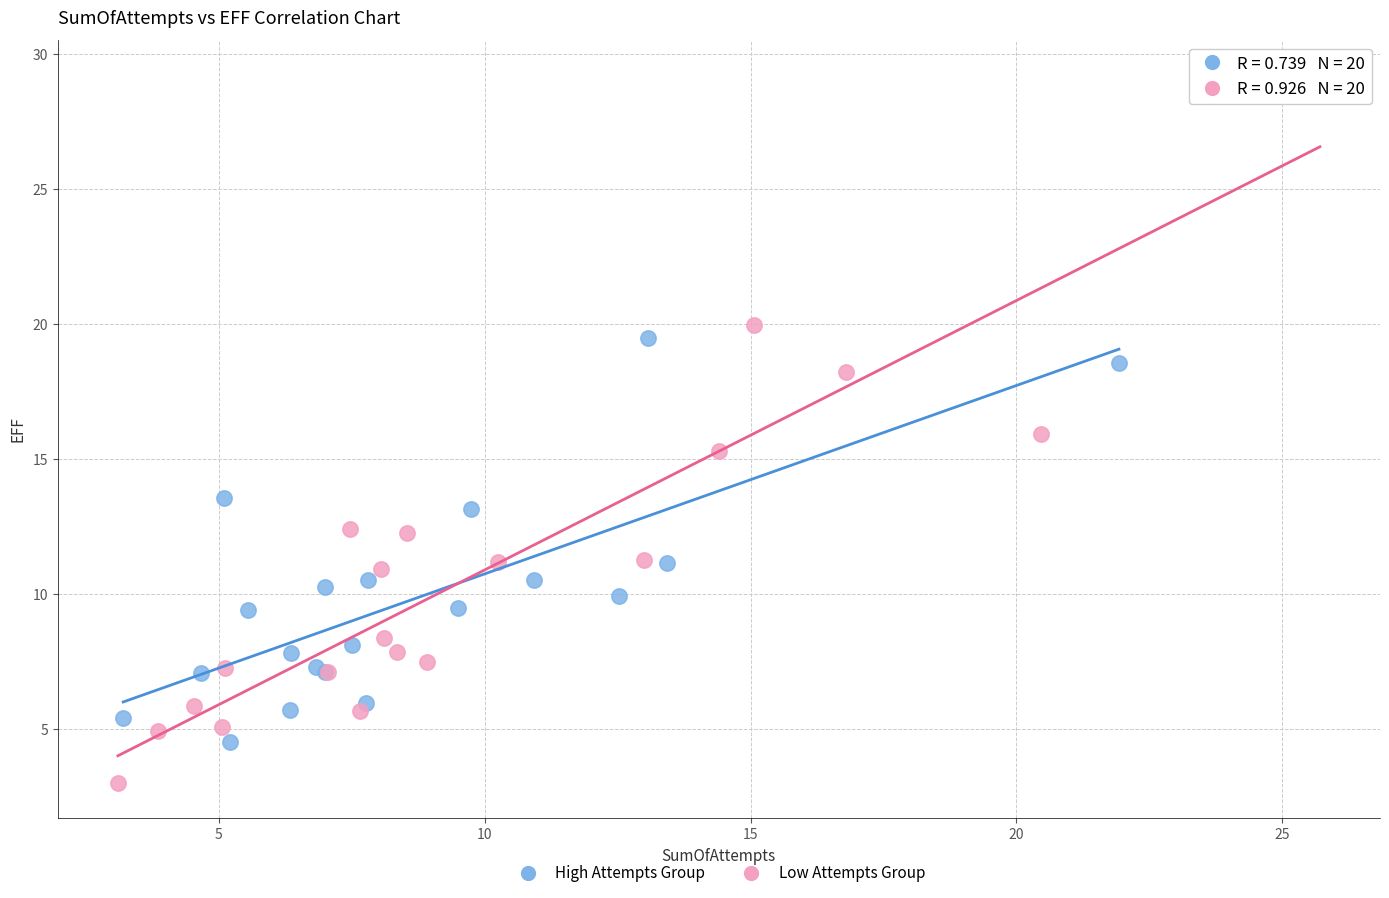

Which series contains the highest Y value?

Low Attempts Group